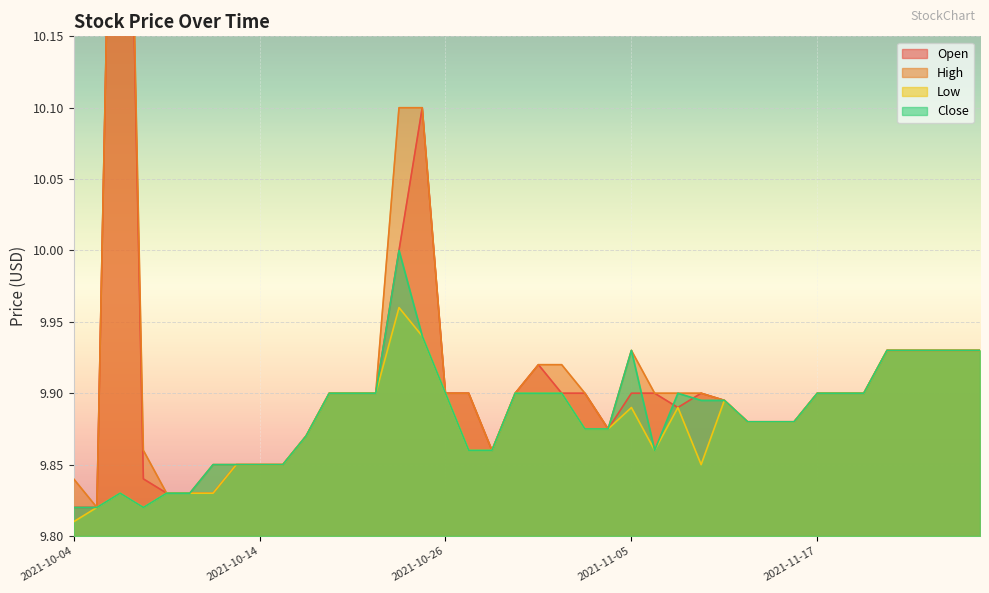

Reading left to right, what are all the values shown in this chart?

Open: 9.8	9.8	10.6	9.8	9.8	9.8	9.8	9.8	9.8	9.8	9.9	9.9	9.9	9.9	10.0	10.1	9.9	9.9	9.9	9.9	9.9	9.9	9.9	9.9	9.9	9.9	9.9	9.9	9.9	9.9	9.9	9.9	9.9	9.9	9.9	9.9	9.9	9.9	9.9	9.9
High: 9.8	9.8	10.6	9.9	9.8	9.8	9.8	9.8	9.8	9.8	9.9	9.9	9.9	9.9	10.1	10.1	9.9	9.9	9.9	9.9	9.9	9.9	9.9	9.9	9.9	9.9	9.9	9.9	9.9	9.9	9.9	9.9	9.9	9.9	9.9	9.9	9.9	9.9	9.9	9.9
Low: 9.8	9.8	9.8	9.8	9.8	9.8	9.8	9.8	9.8	9.8	9.9	9.9	9.9	9.9	10.0	9.9	9.9	9.9	9.9	9.9	9.9	9.9	9.9	9.9	9.9	9.9	9.9	9.8	9.9	9.9	9.9	9.9	9.9	9.9	9.9	9.9	9.9	9.9	9.9	9.9
Close: 9.8	9.8	9.8	9.8	9.8	9.8	9.8	9.8	9.8	9.8	9.9	9.9	9.9	9.9	10.0	9.9	9.9	9.9	9.9	9.9	9.9	9.9	9.9	9.9	9.9	9.9	9.9	9.9	9.9	9.9	9.9	9.9	9.9	9.9	9.9	9.9	9.9	9.9	9.9	9.9